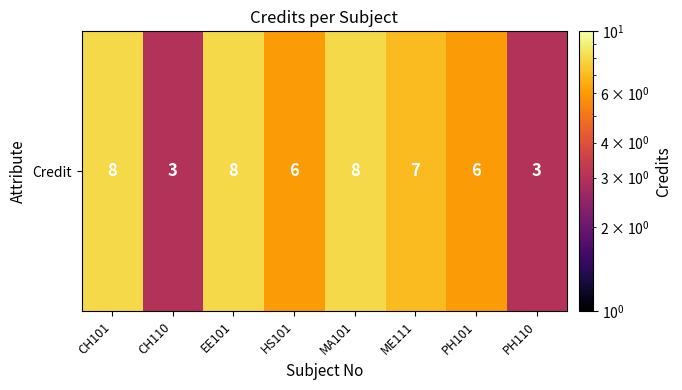

What is the average value?

6